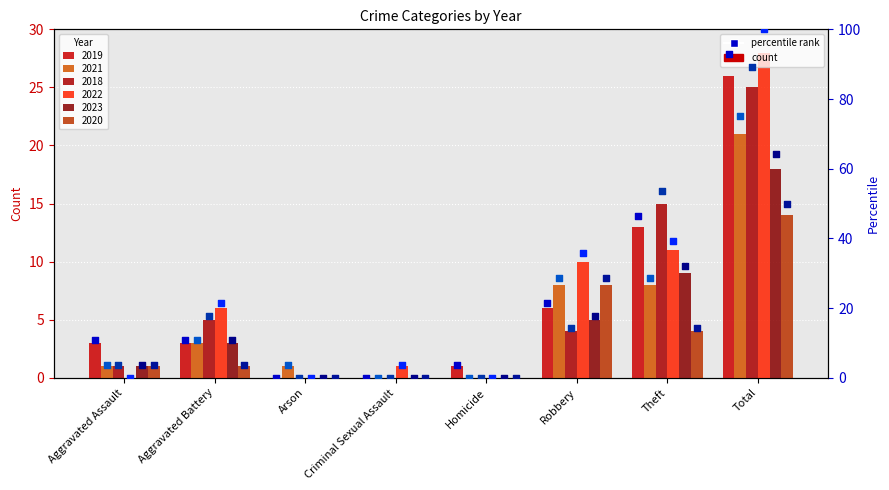

Which series has the widest spread of Y values?

2022 pct